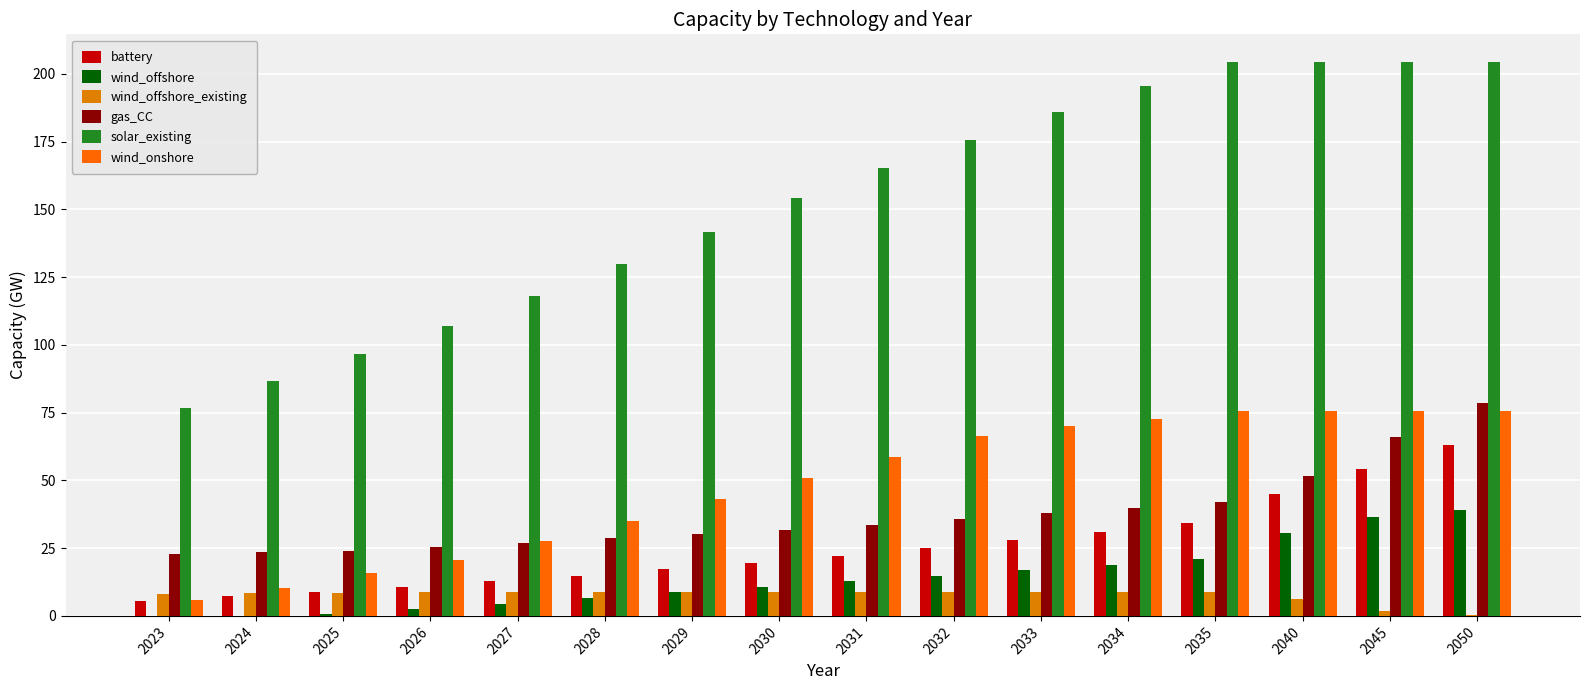

True or false: wind_onshore has a value of 21.3 at 2045.

False